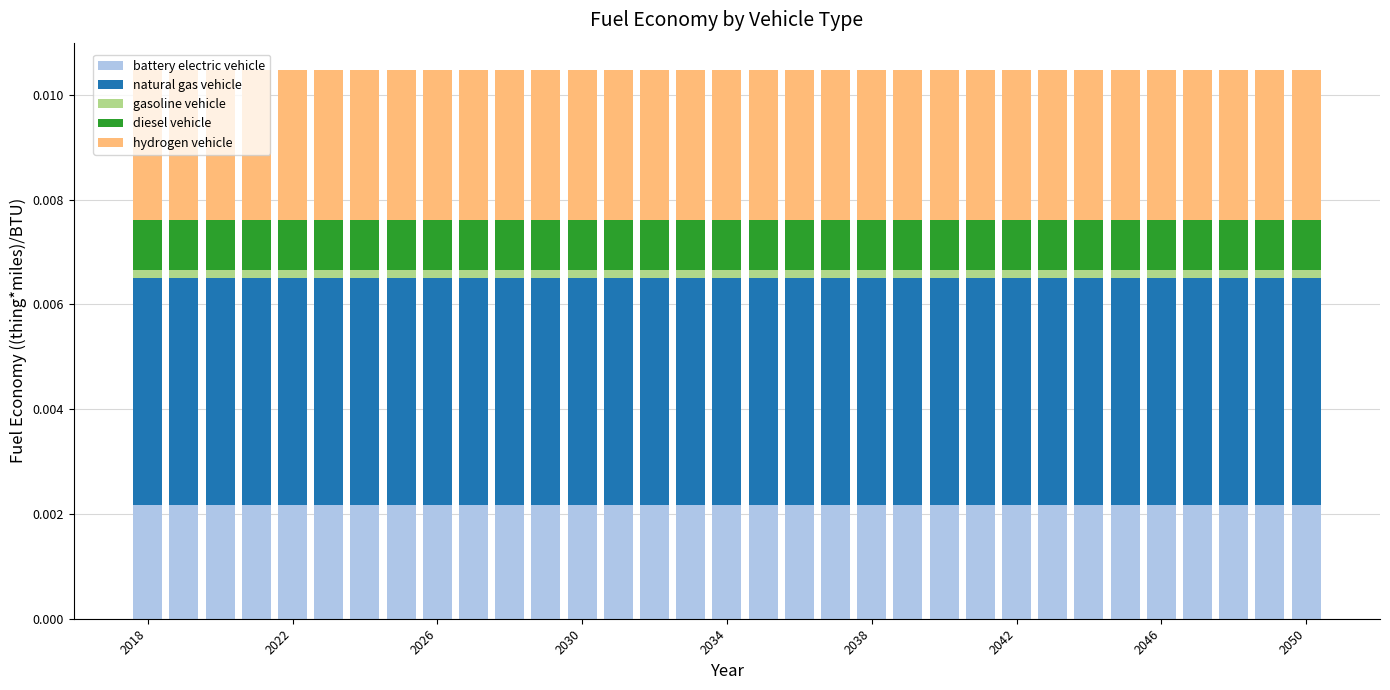

How many bars are there in total?

33